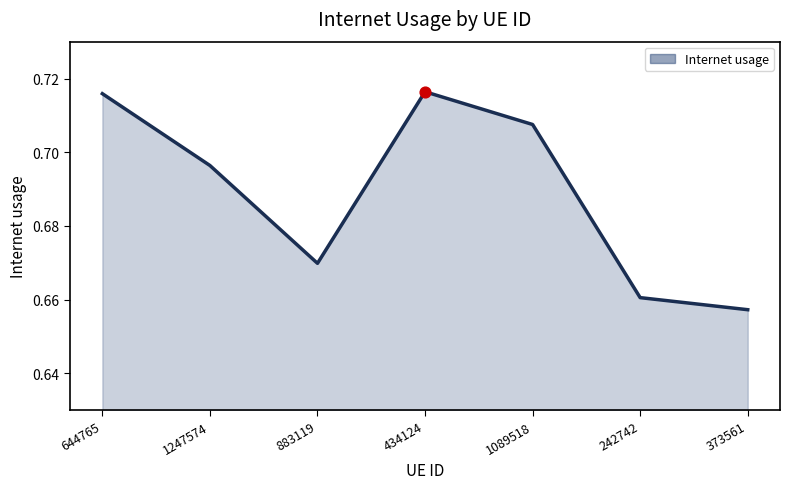

What is the change in value from 434124 to 373561?

-0.1